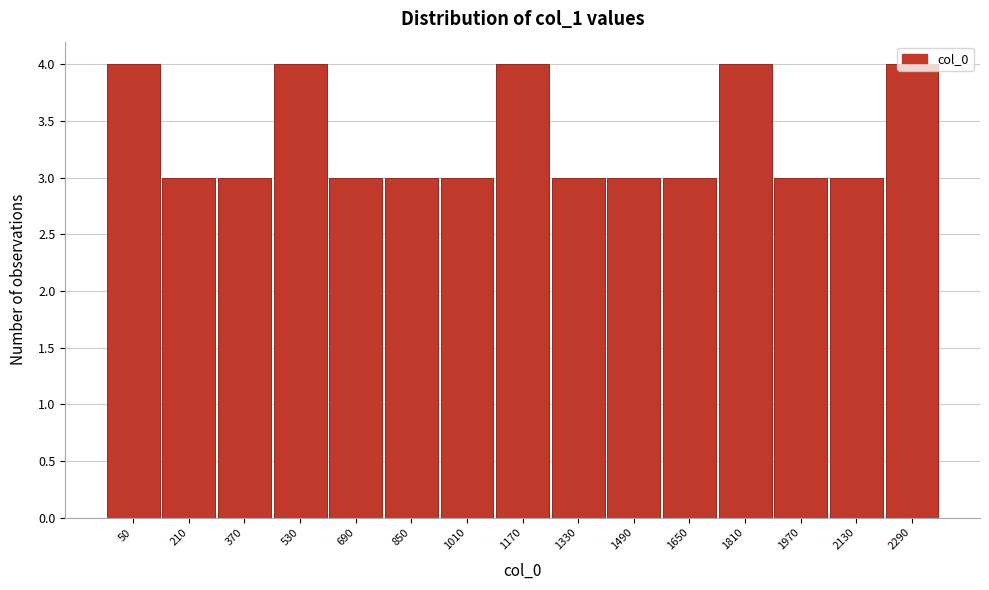

What is the greatest value displayed?

4